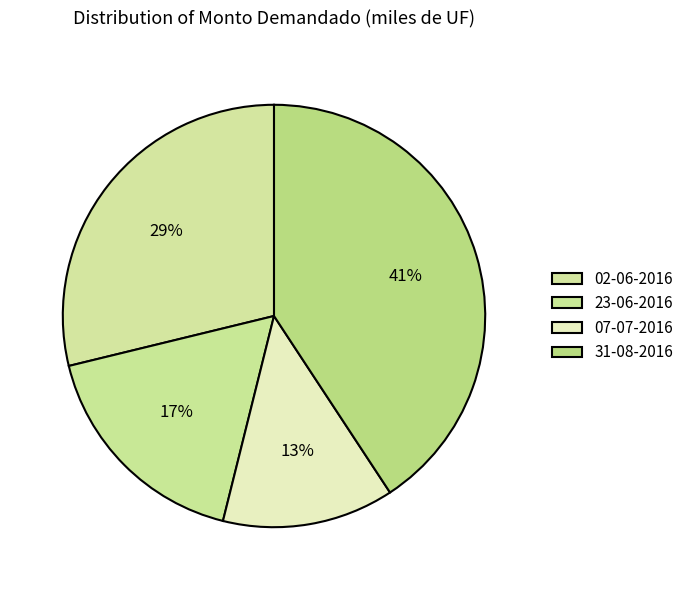

Count the number of slices in the pie.

4